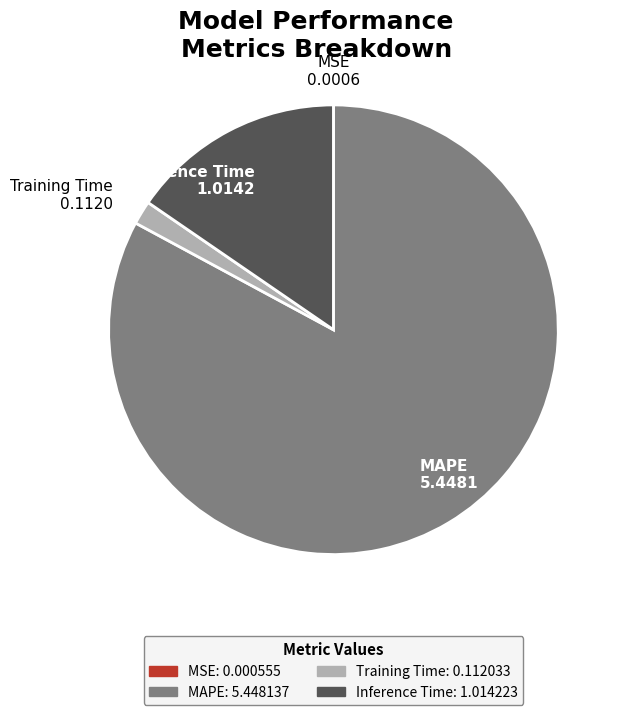

Which slice is the largest?

MAPE